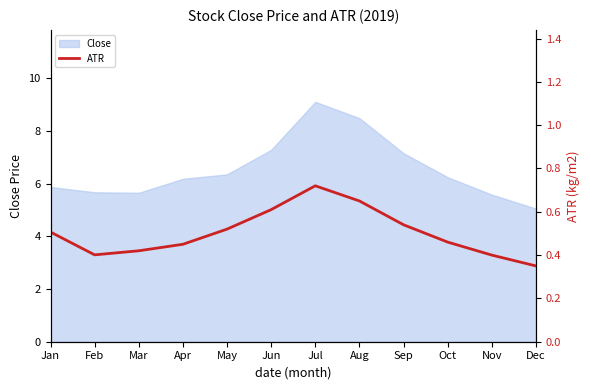

Rank the categories by value from lowest to highest.

Dec, Nov, Feb, Mar, Apr, Oct, Jan, May, Sep, Jun, Aug, Jul